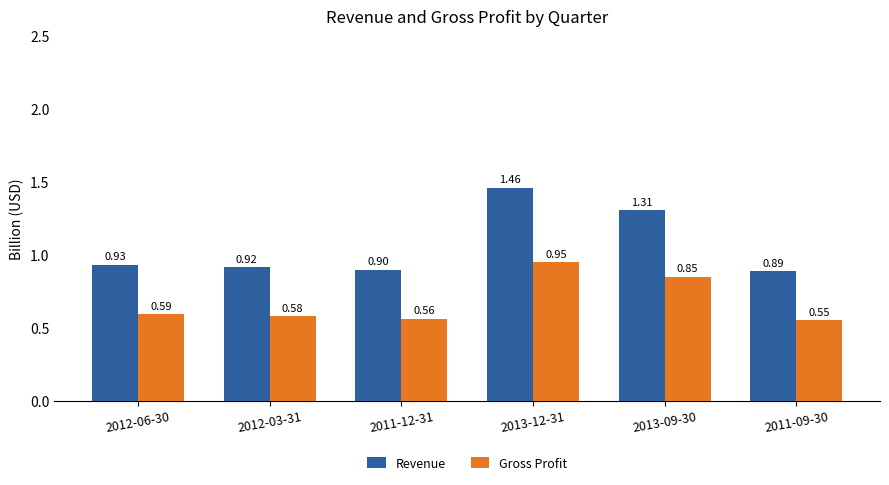

What is the value of the Gross Profit bar at the 5th from the left?

0.9